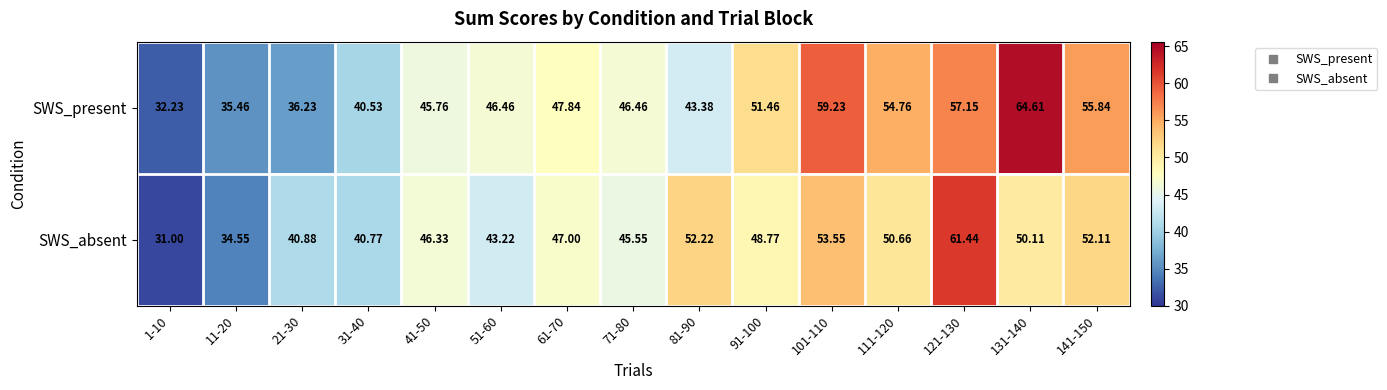

At which category is the sum across all series the highest?

121-130